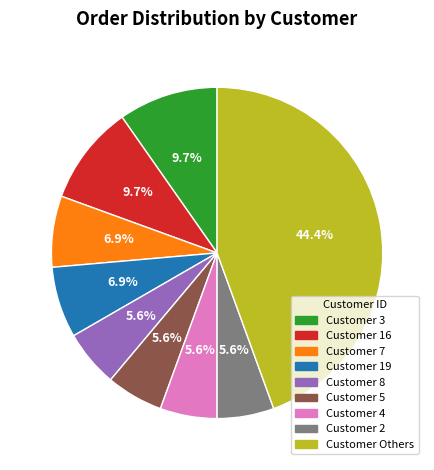

Is there a majority slice in this chart?

No